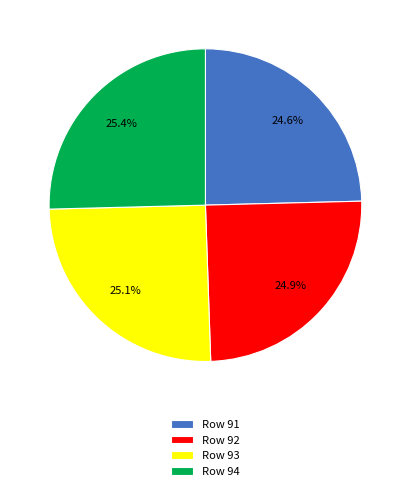

Is there a majority slice in this chart?

No